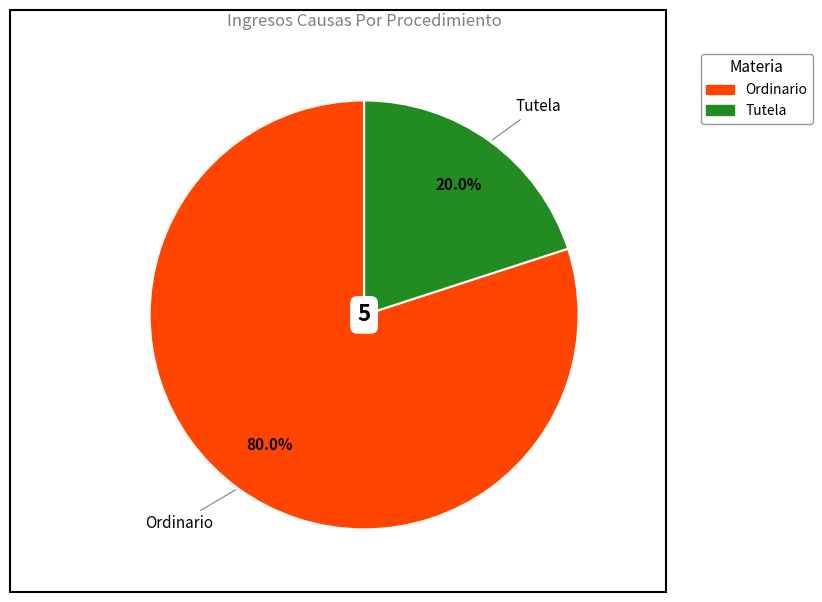

What percentage is the Tutela slice, to the nearest percent?

20%